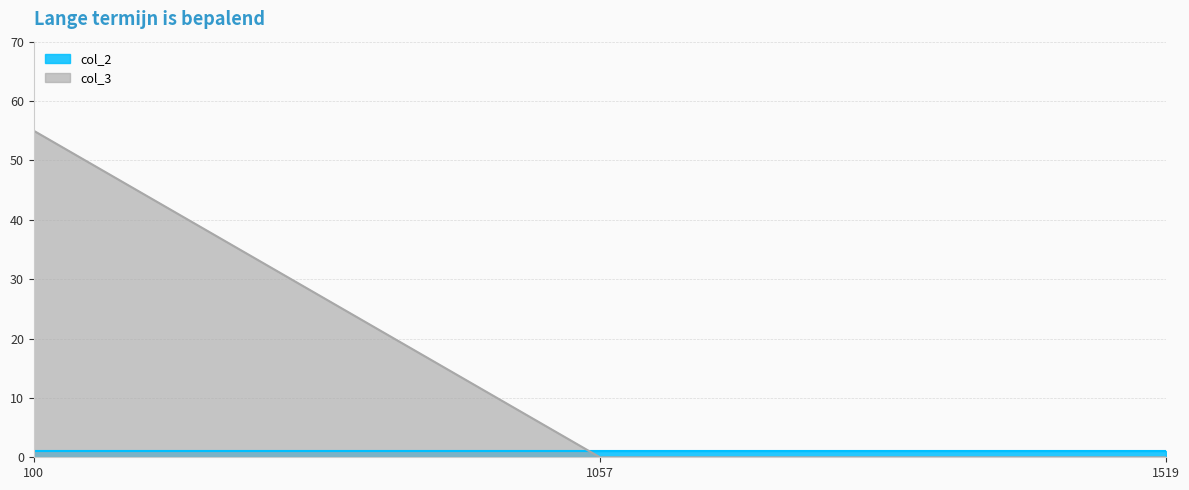

List the series in order of their peak value, highest first.

col_3_line, col_2_line